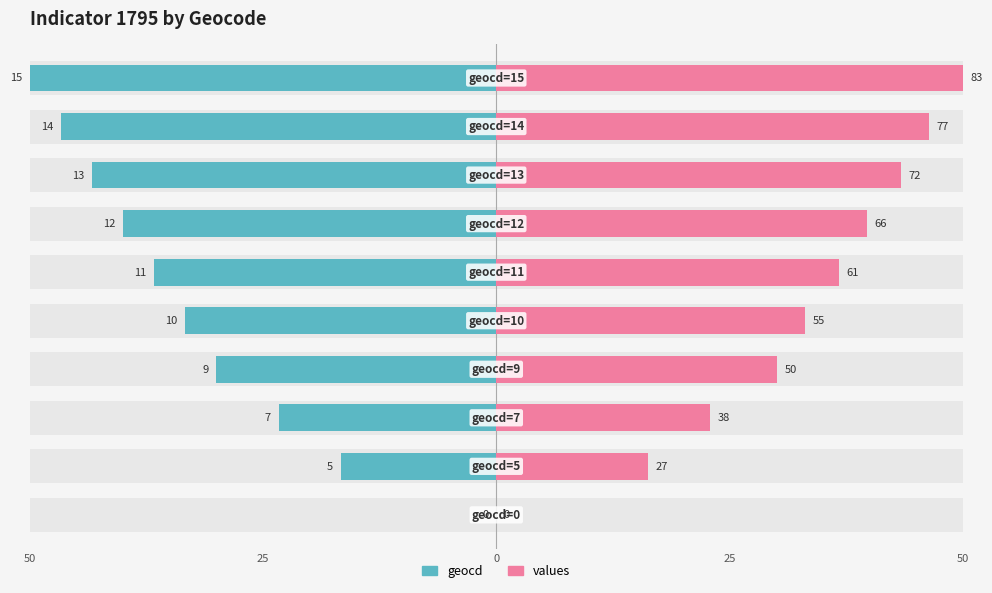

Count the number of data series in this chart.

2